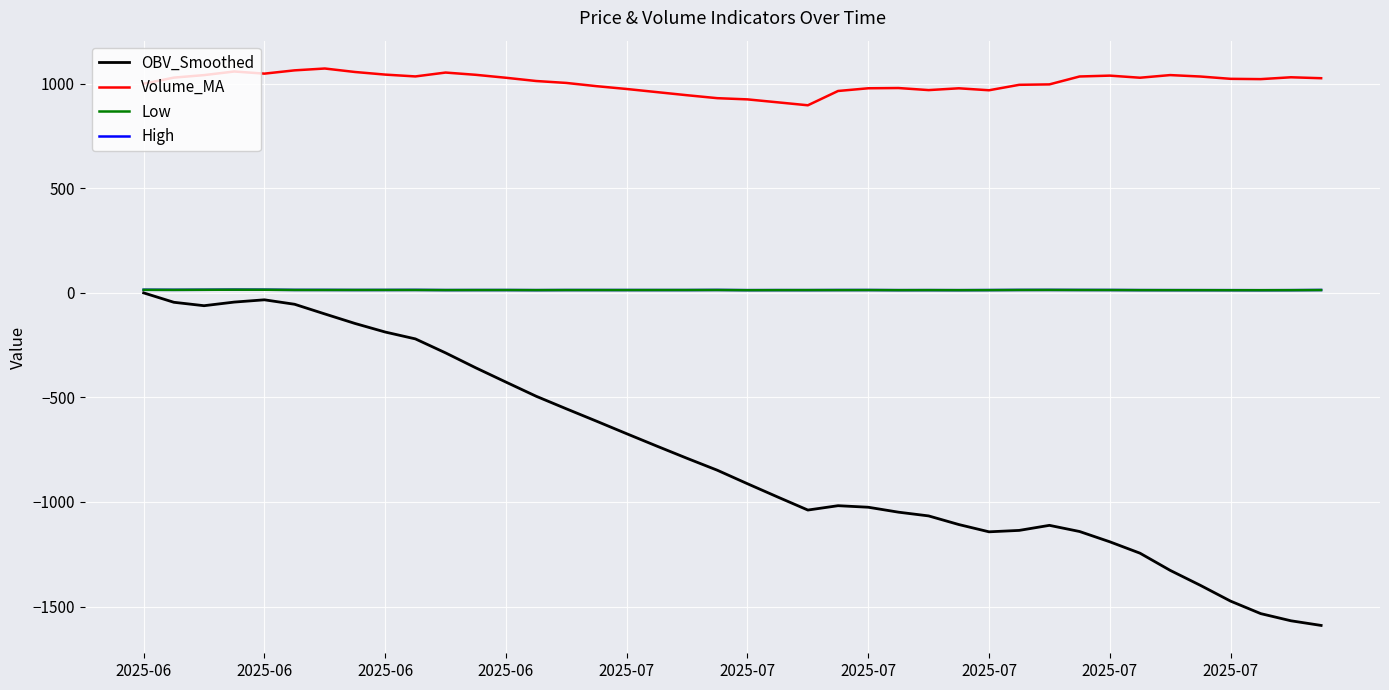

True or false: Volume_MA and Low cross at least once.

False